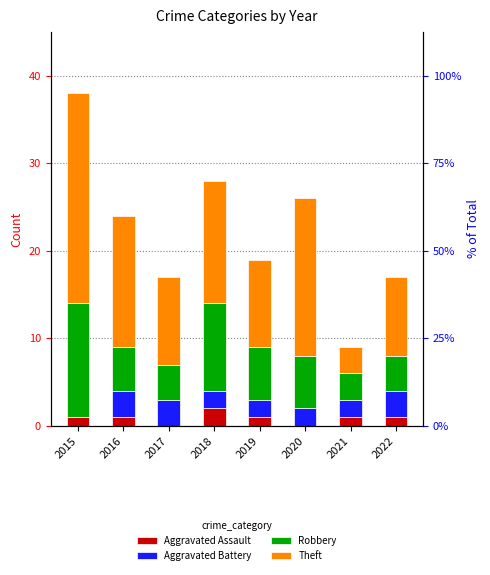

Rank the series at 2022 from lowest to highest value.

Aggravated Assault, Aggravated Battery, Robbery, Theft